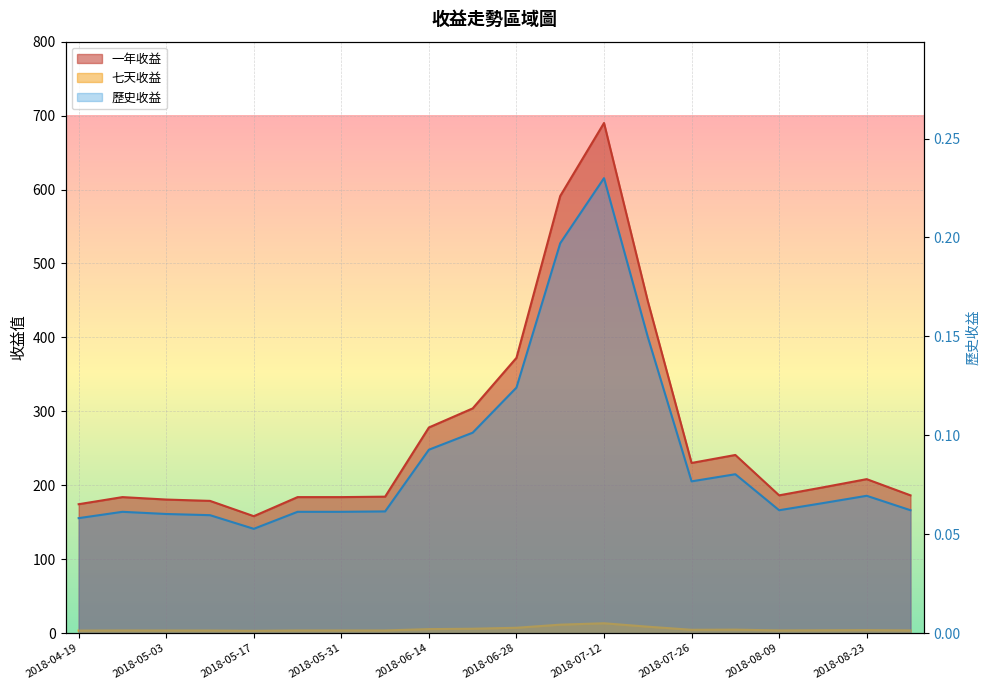

What is the sum of all 一年收益 values?

5361.6